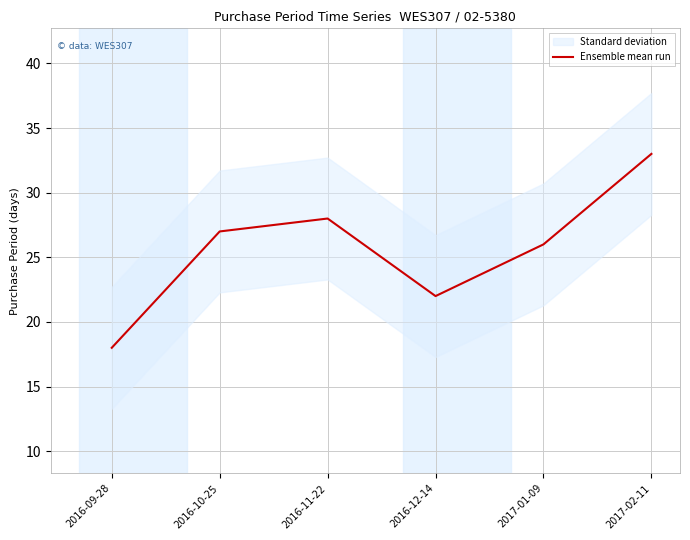

Where is the first local maximum?

2016-11-22